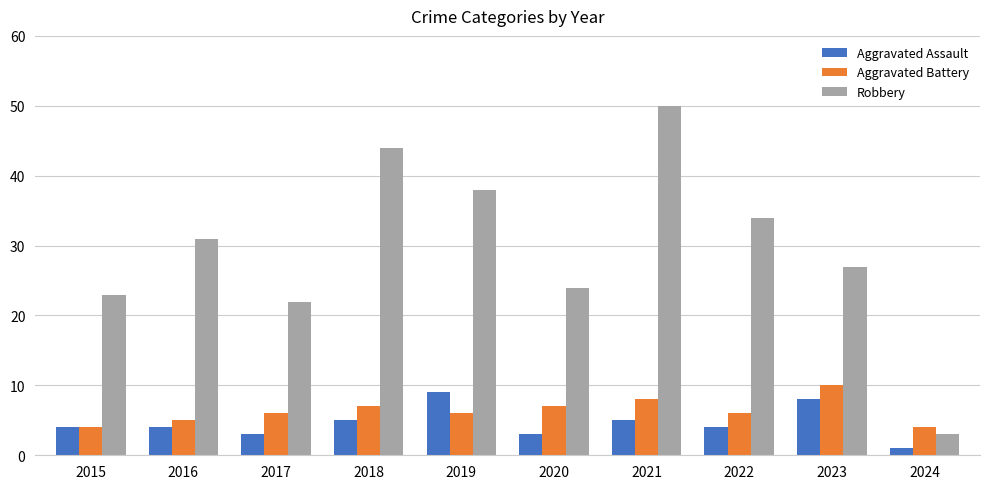

How many groups of bars are there?

10